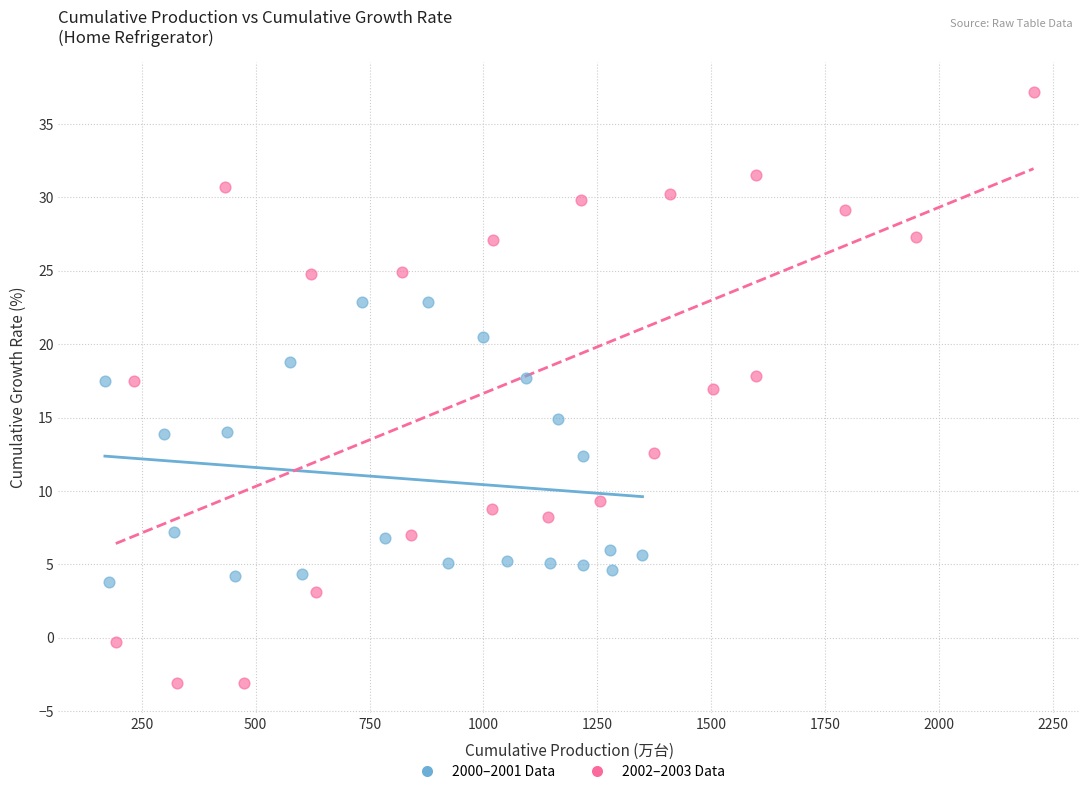

Which series has the largest Y range (max minus min)?

2002–2003 Data